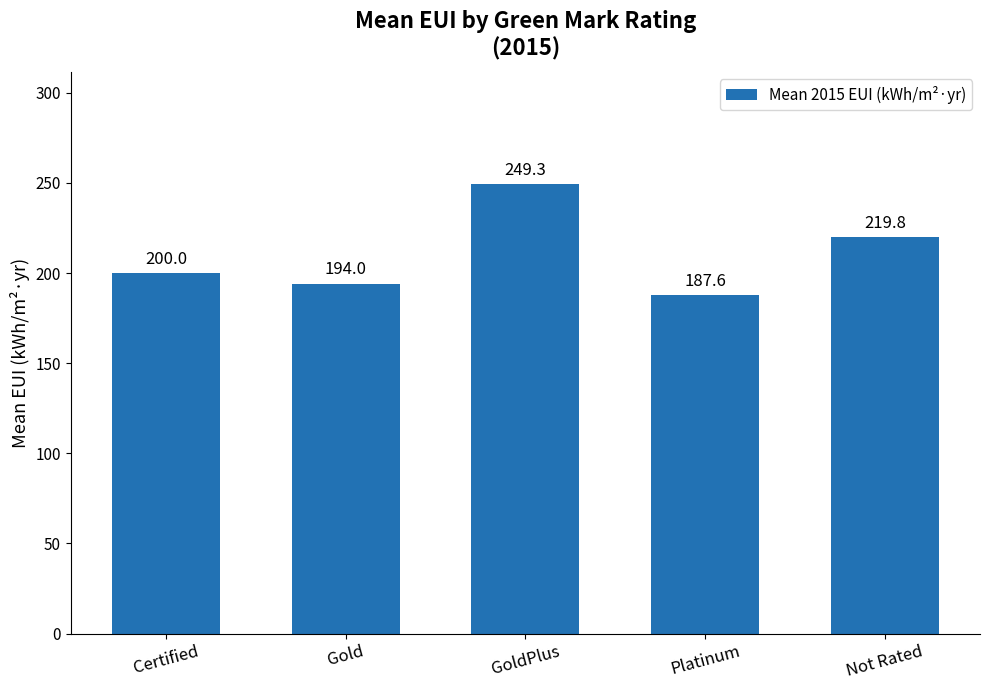

What is the sum of the values at Not Rated and Gold?

413.8